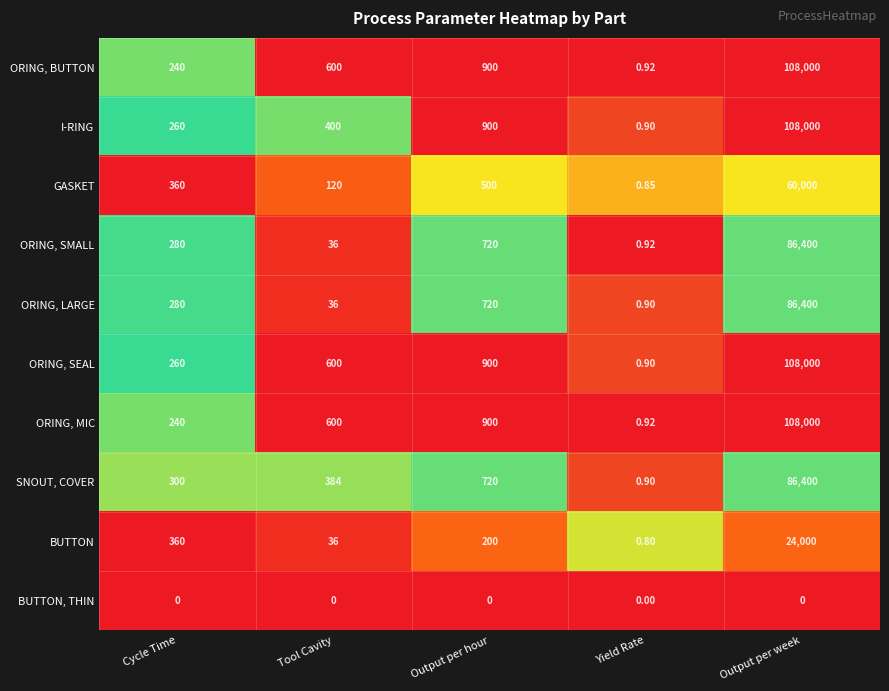

Rank the categories by ORING, BUTTON value from lowest to highest.

Yield Rate, Cycle Time, Tool Cavity, Output per hour, Output per week